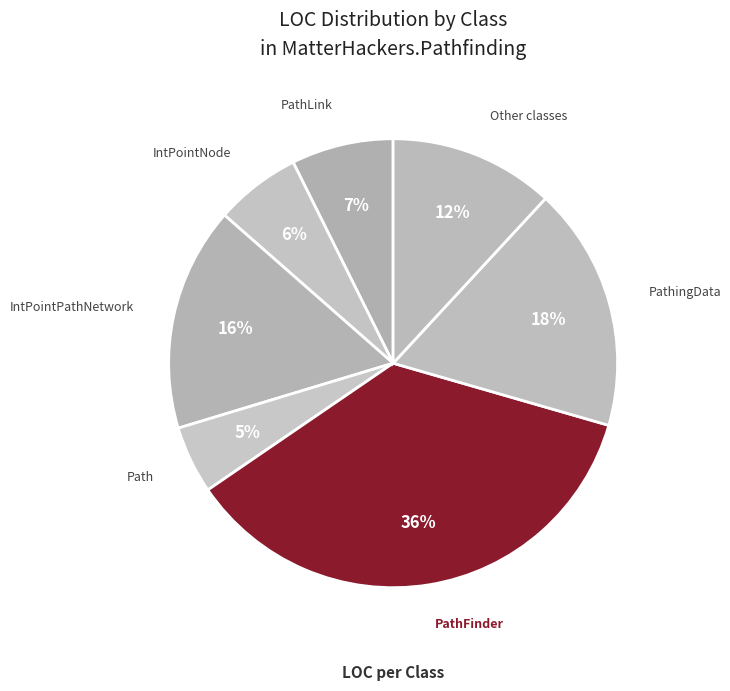

Between PathingData and Other classes, which is larger?

PathingData